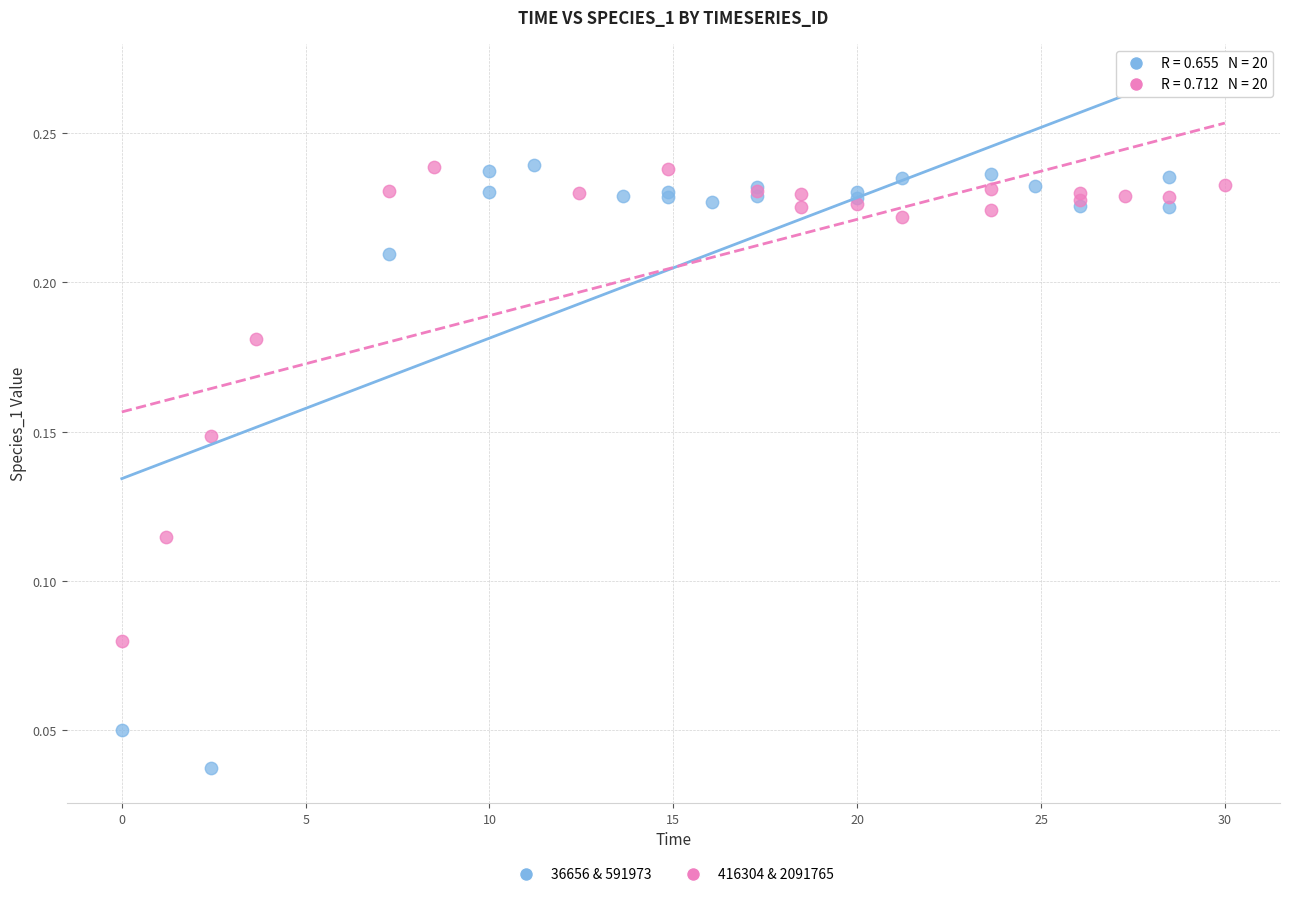

Which series reaches the minimum Y coordinate?

36656 & 591973